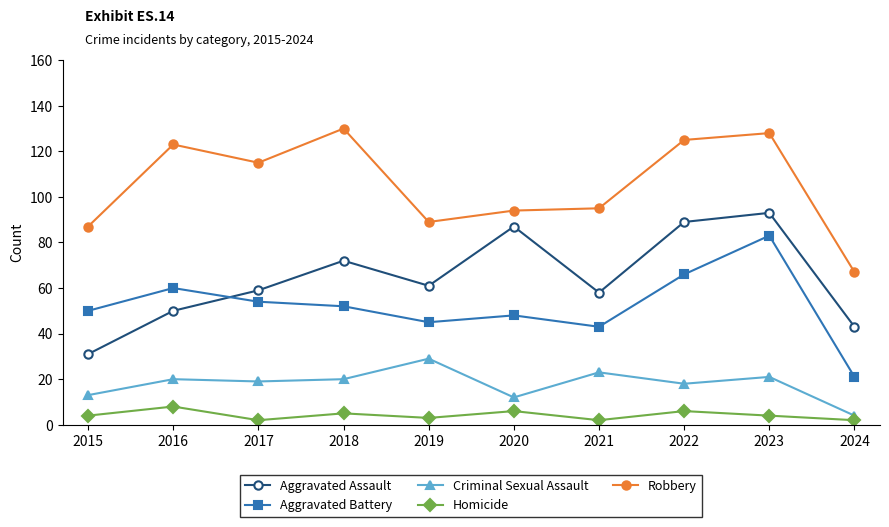

What is the total value across all series at 2022?

304